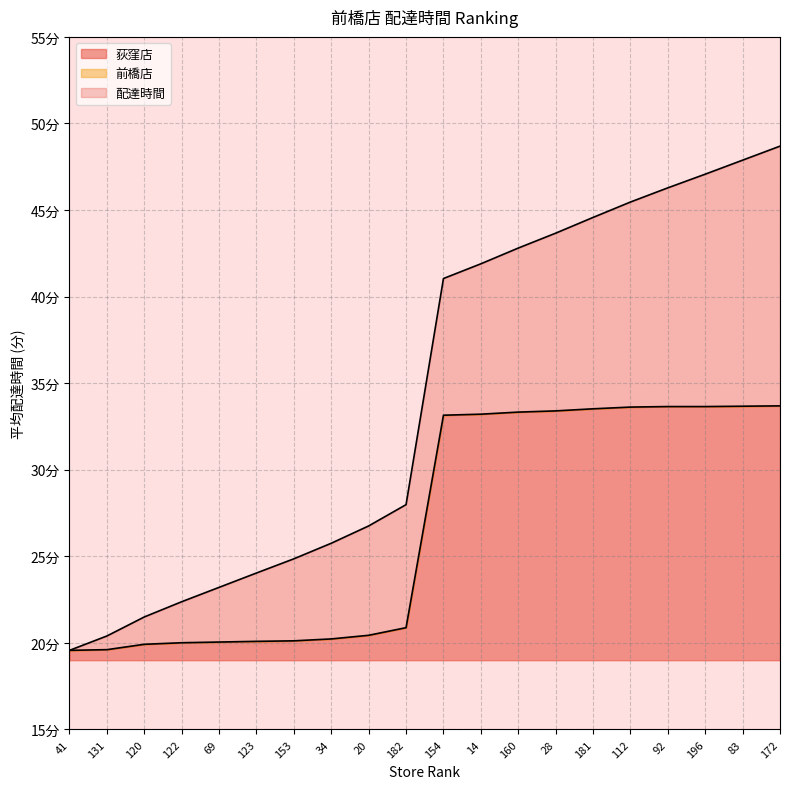

What is the value of the 荻窪店 point at the 15th from the left?

33.5